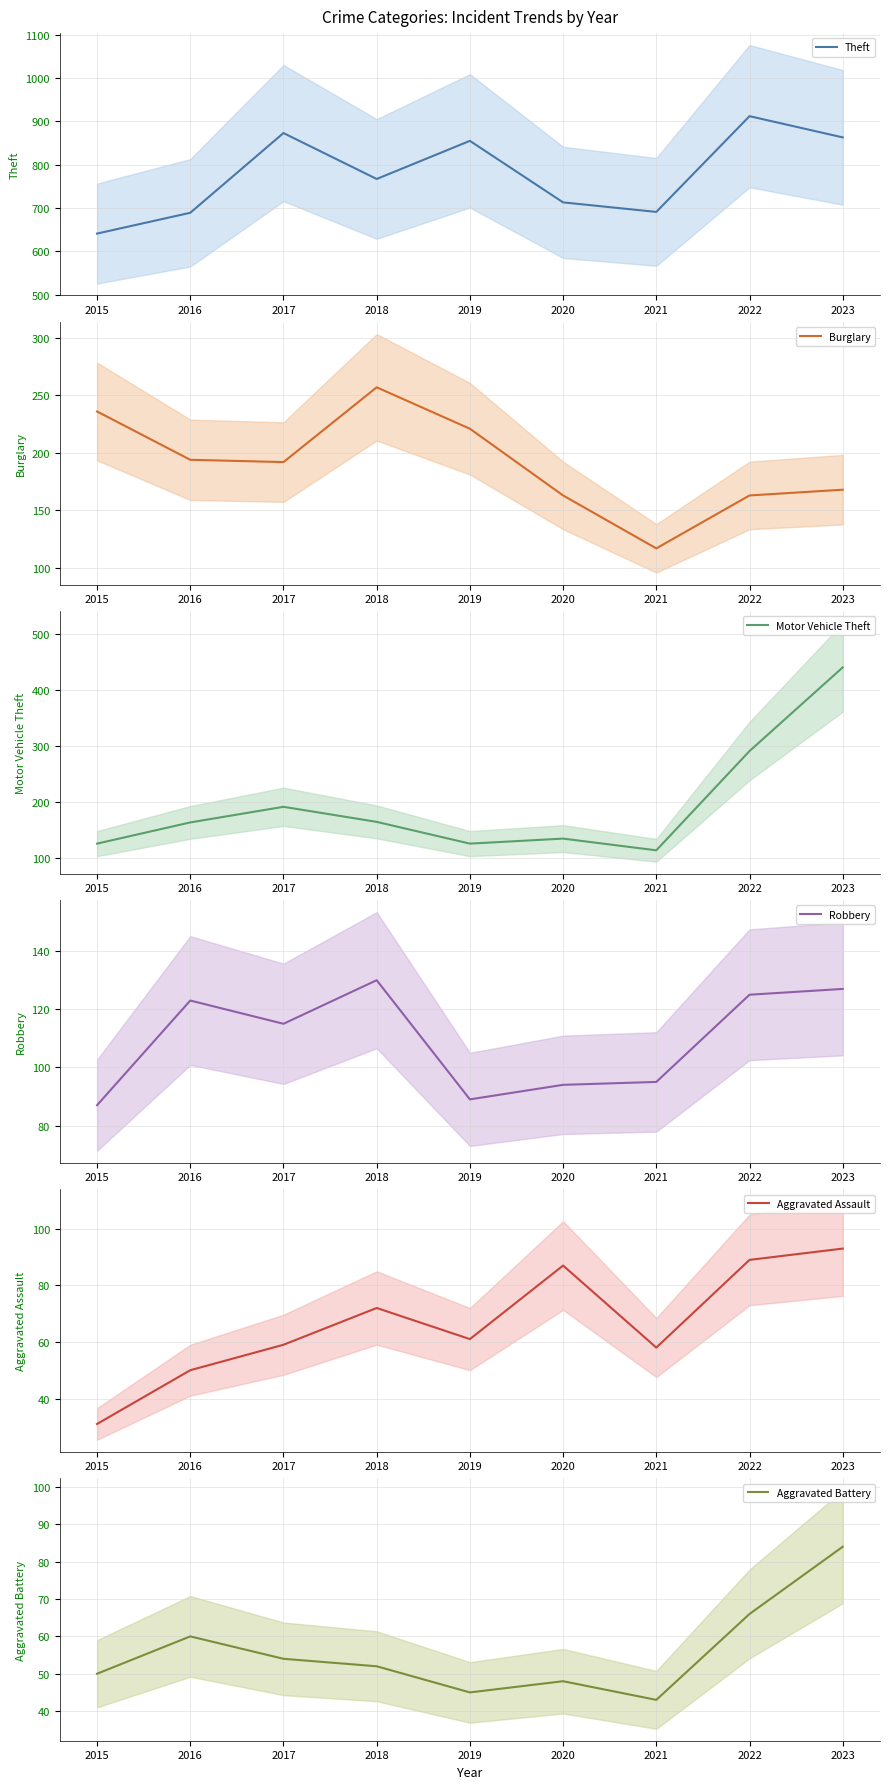

Which series has the largest range (max minus min)?

Motor Vehicle Theft